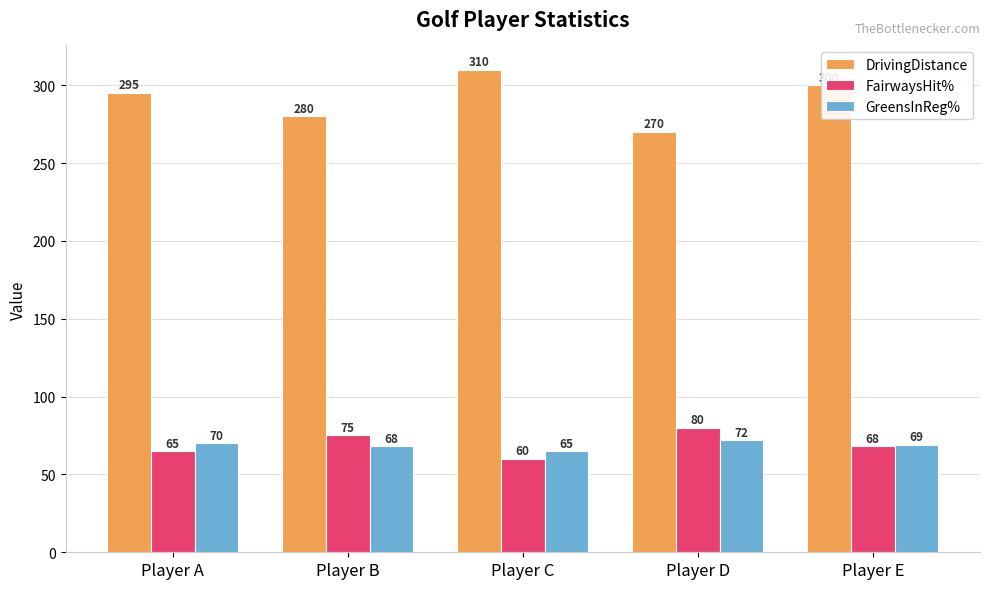

What is the maximum value for GreensInReg%?

72